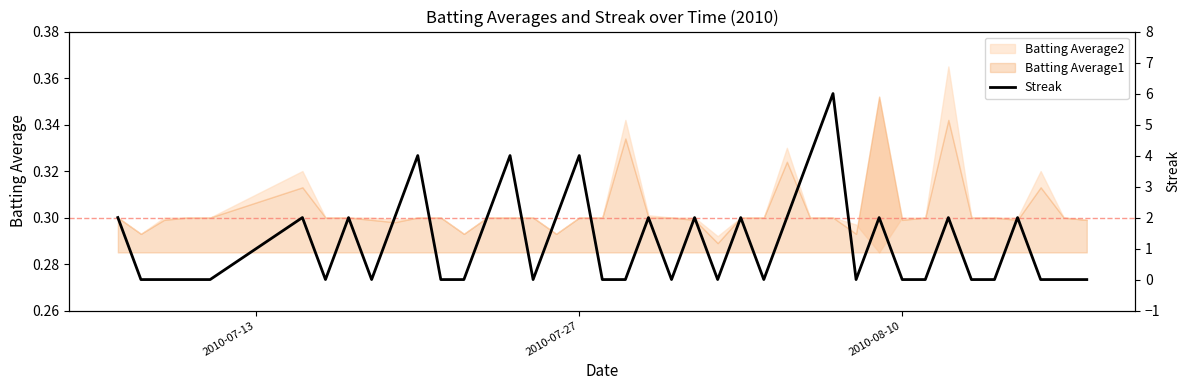

How many values are between 0 and 2?

35